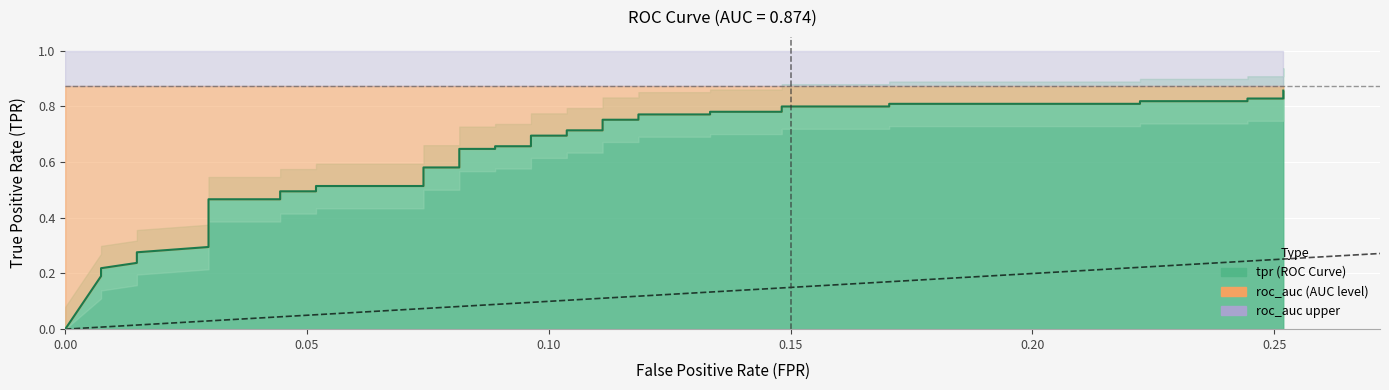

How many distinct data groups are displayed?

3